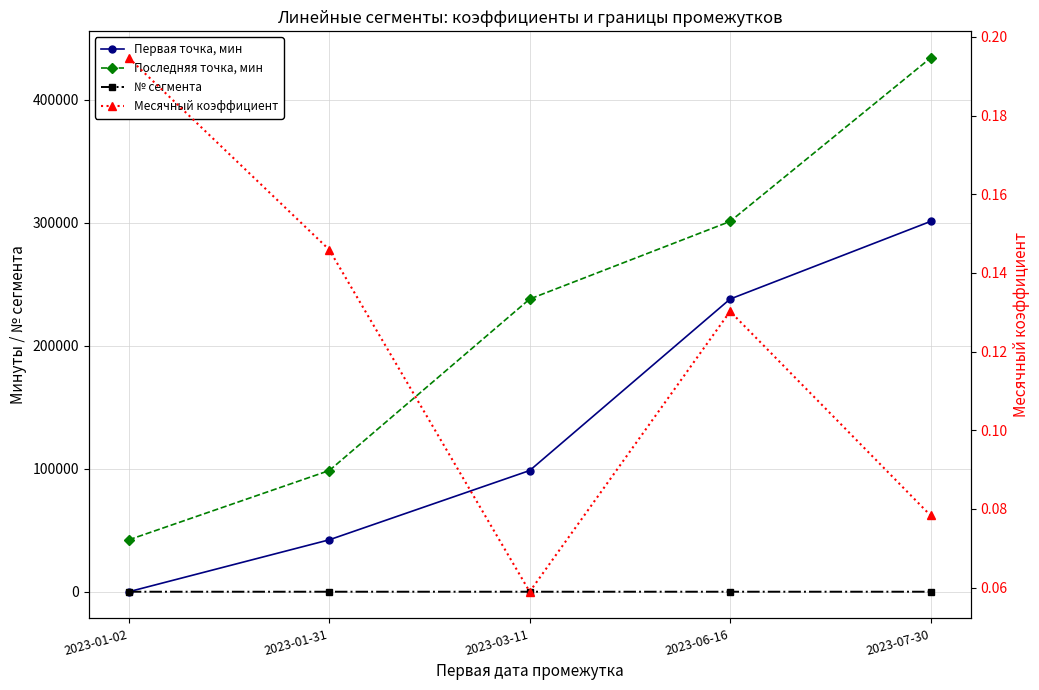

What is the total value across all series at 2023-01-02?

42195.2